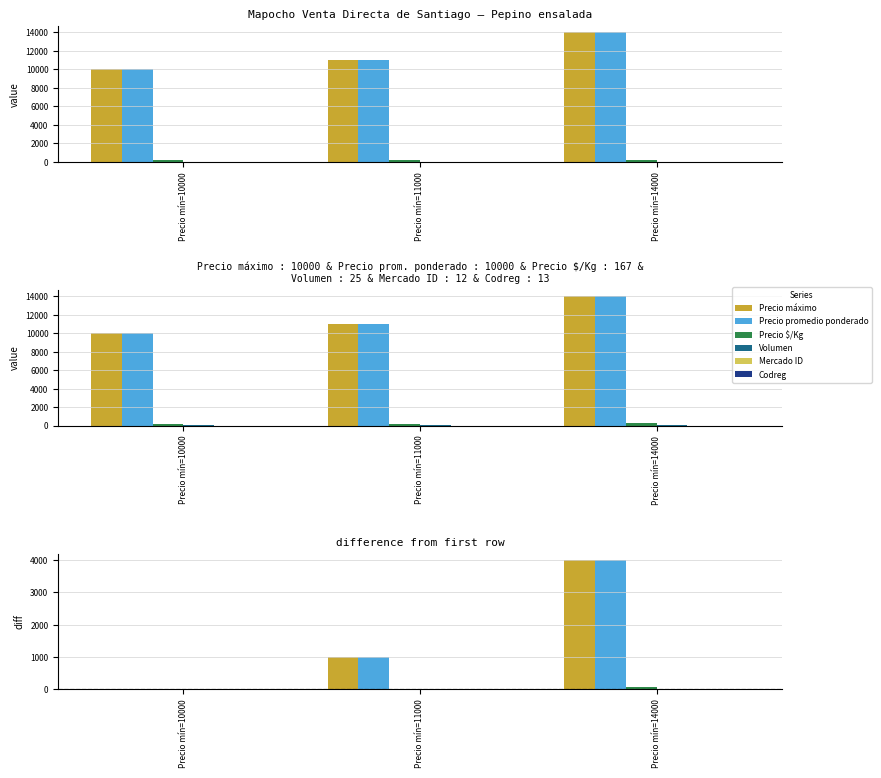

At which category is the sum across all series the highest?

Precio mín=14000